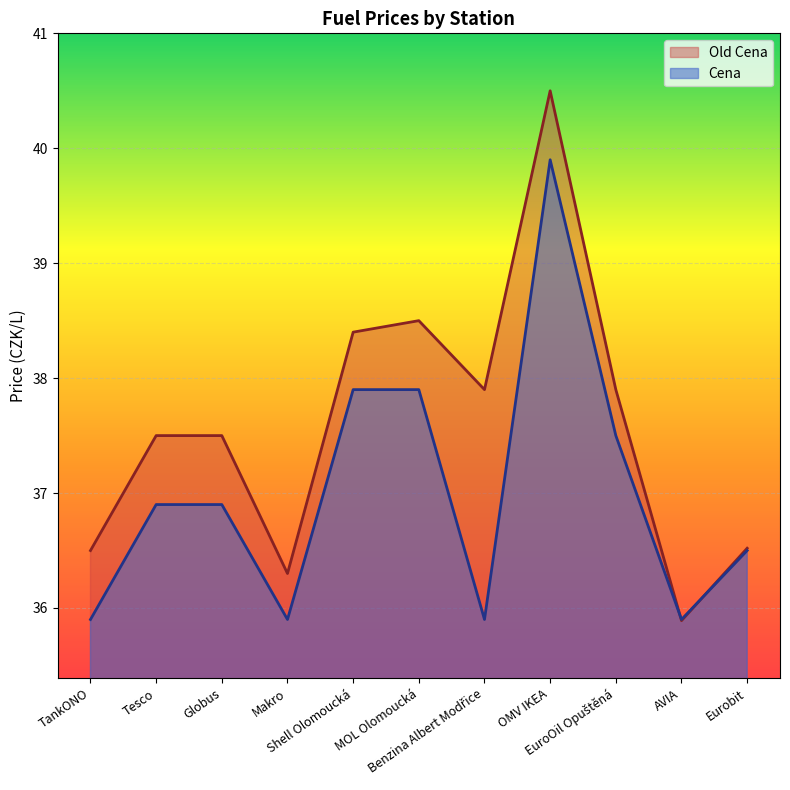

Between which two adjacent categories do Old Cena and Cena first intersect?

EuroOil Opuštěná and AVIA